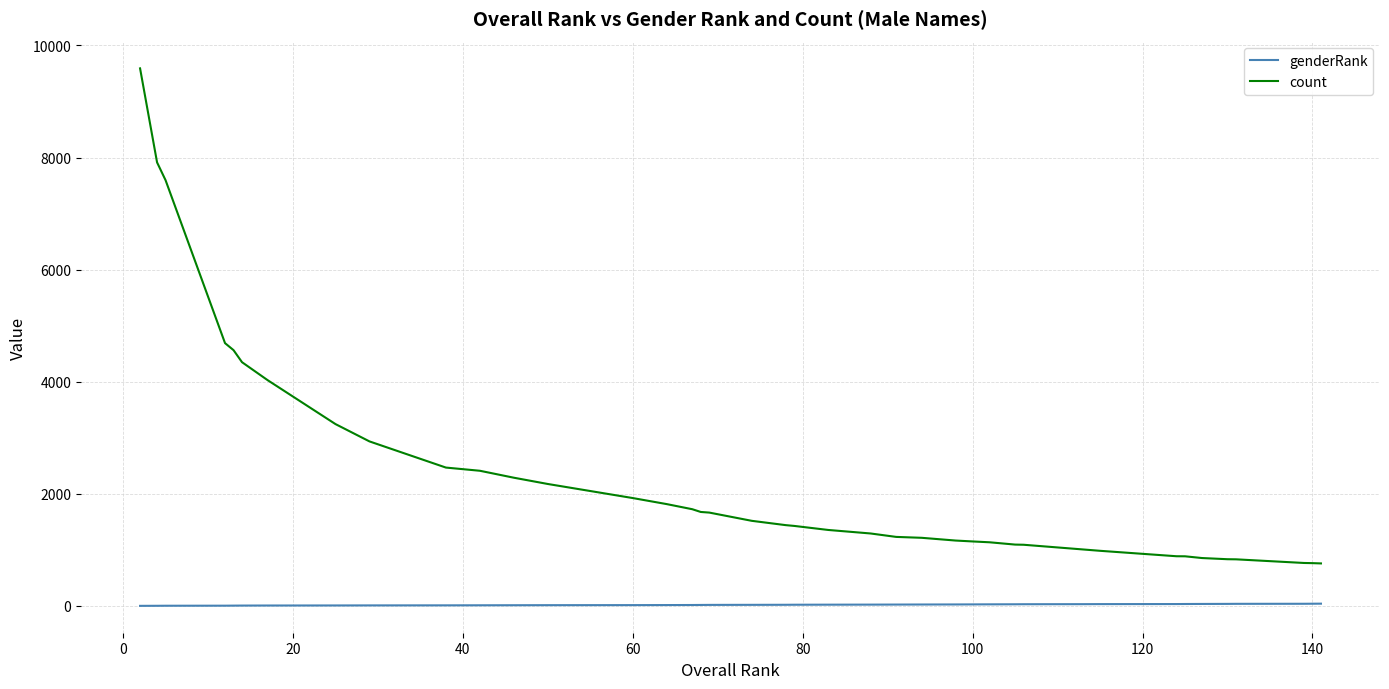

Which series has the widest spread of values?

count